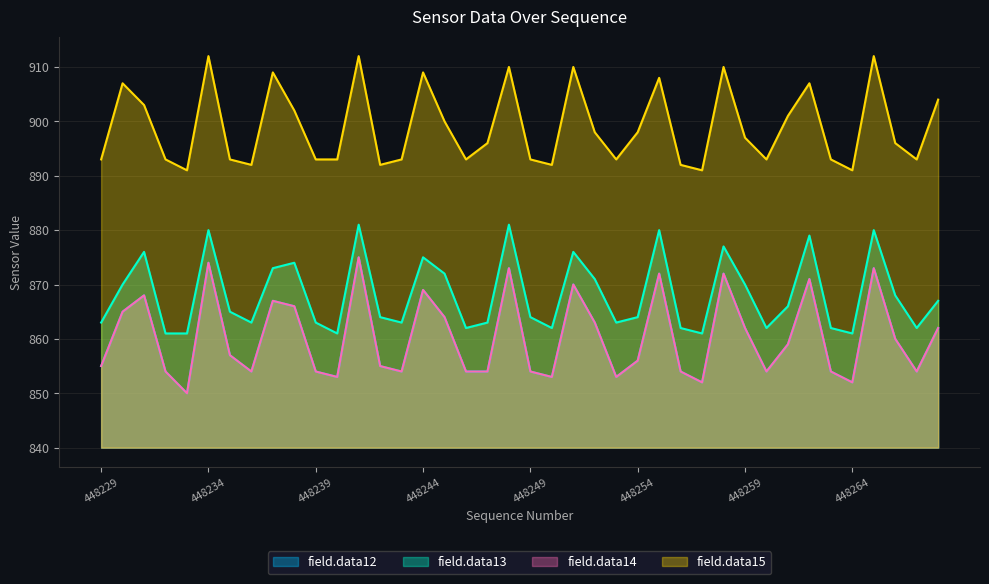

At which label does field.data15 first exceed 896?

448230